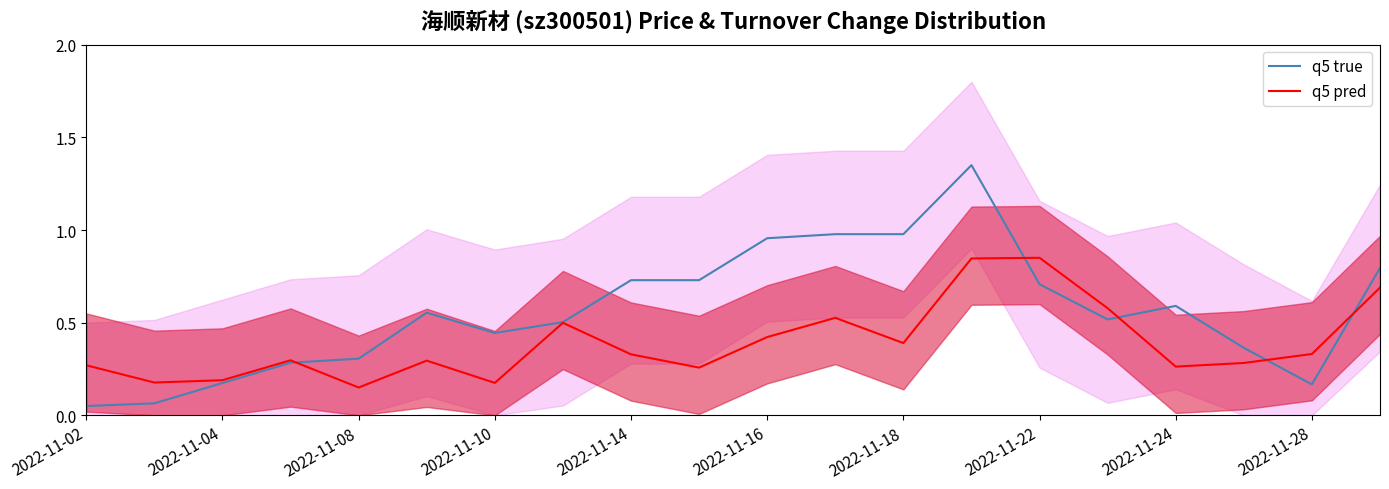

Which series has the largest range (max minus min)?

q5 true